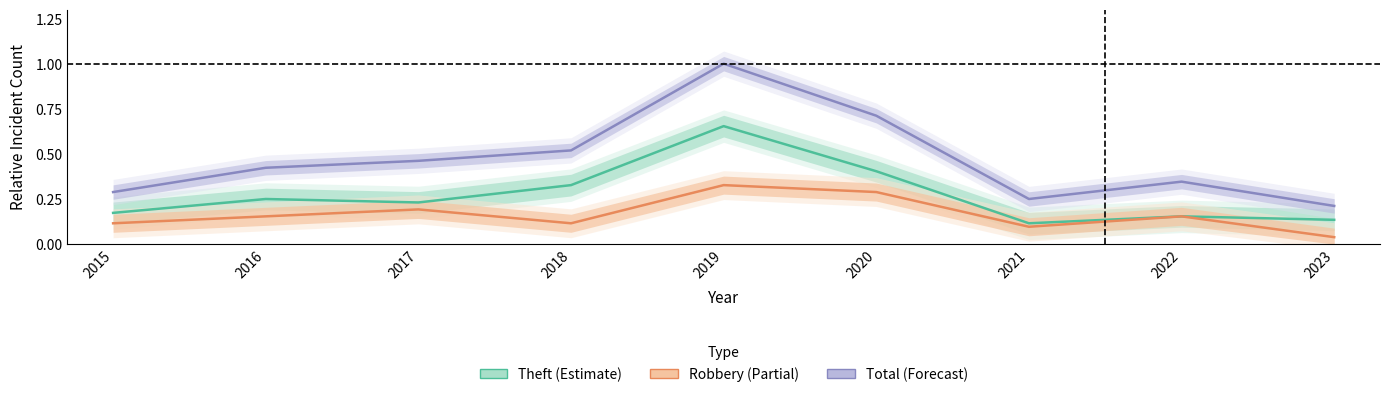

What is the total value across all series at 2019?

2.0